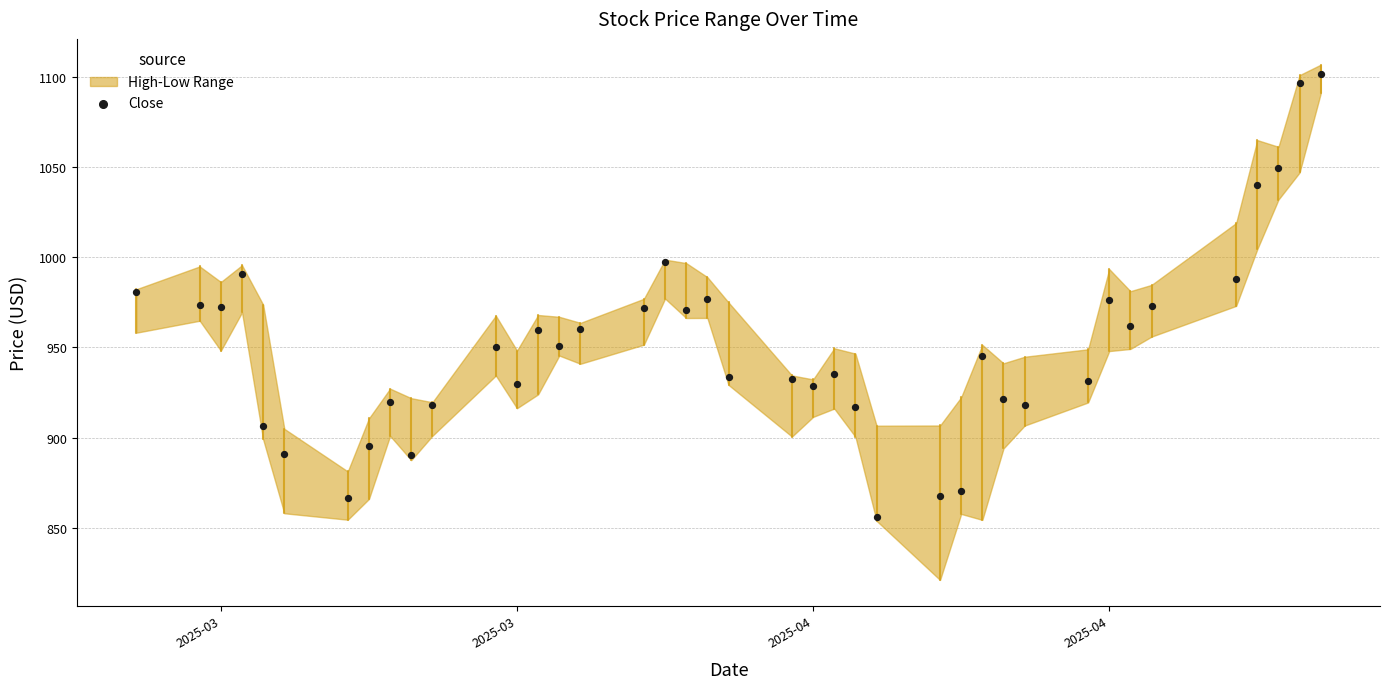

What is the range of Y values (max minus min)?

245.7